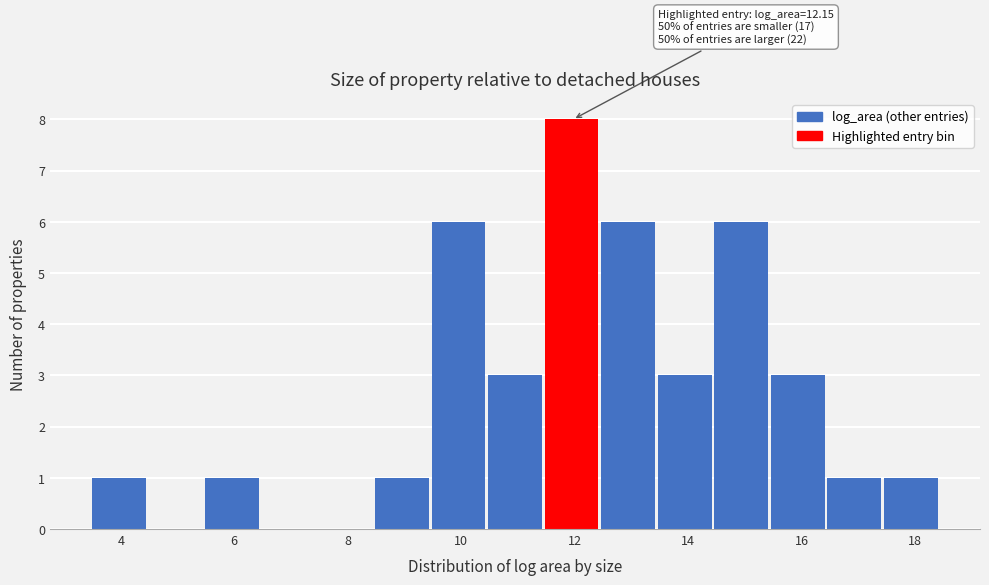

Over which range of the x-axis is the bar tallest?

11.4 to 12.4